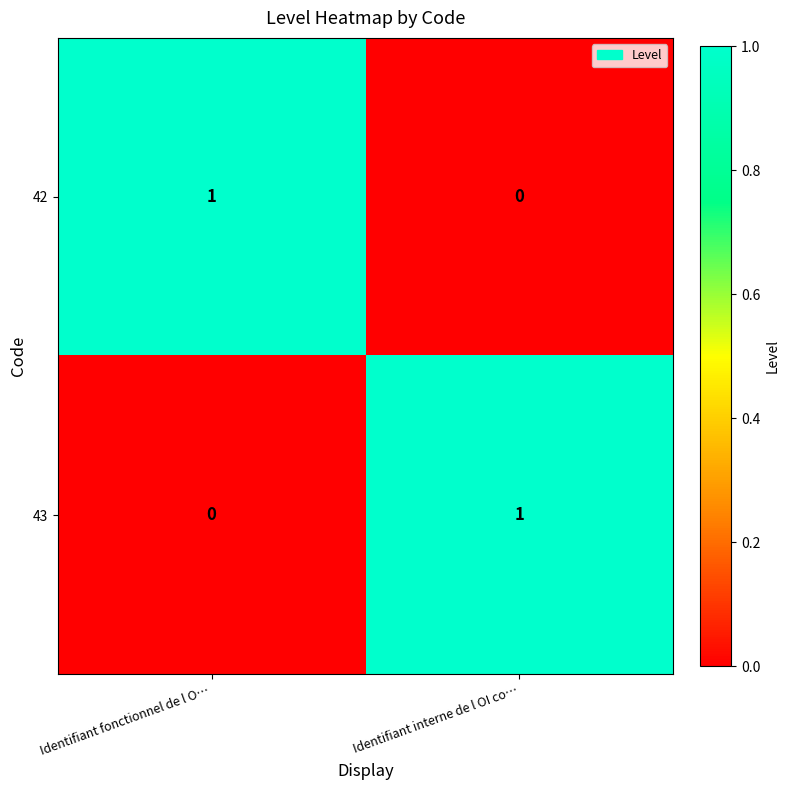

At Identifiant fonctionnel de l O…, list the series in order from smallest to largest.

43, 42